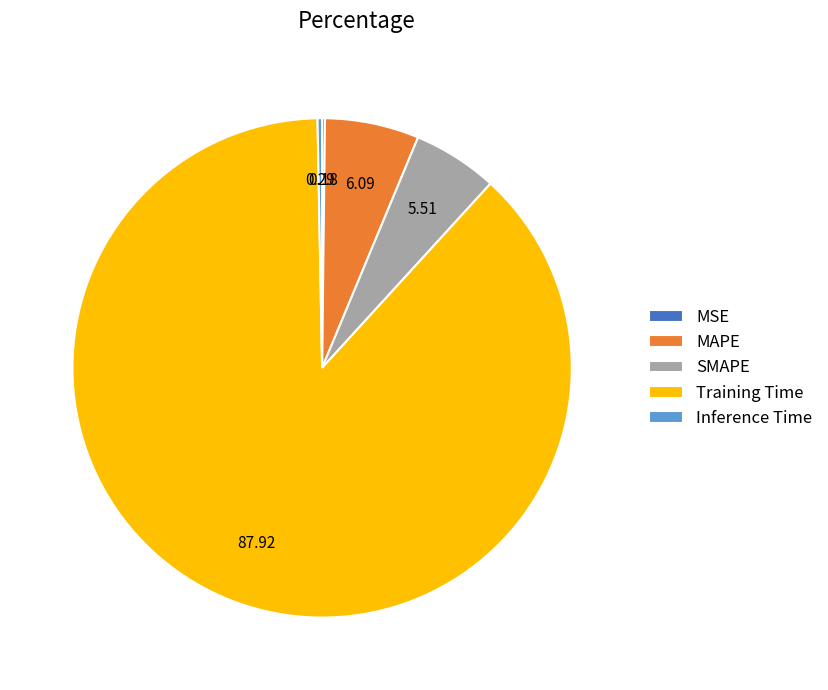

Which has a higher value, Training Time or Inference Time?

Training Time